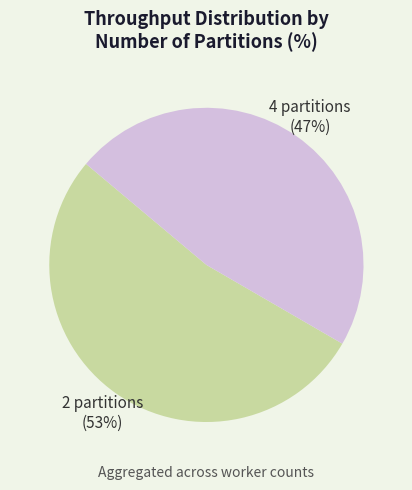

To the nearest percent, what is the difference between the largest and smallest slice percentages?

6%